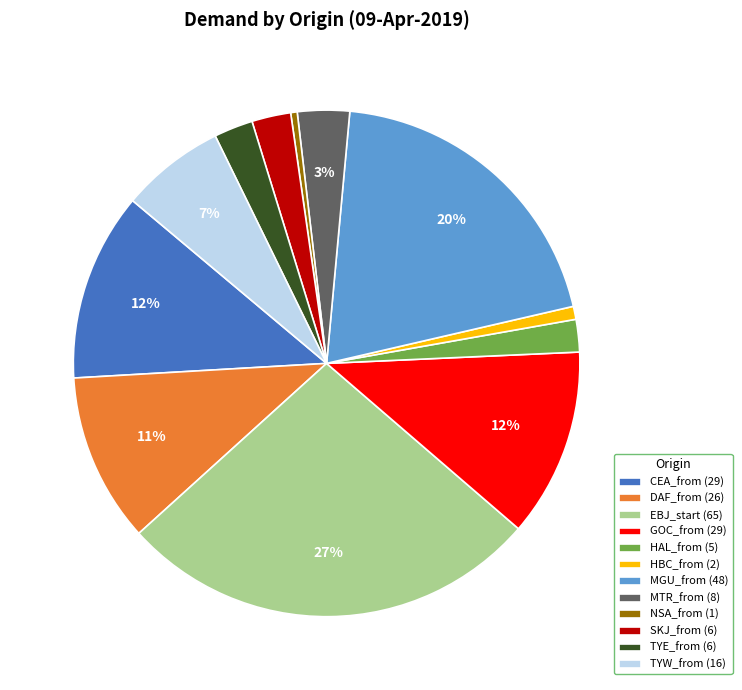

How many segments does this pie chart have?

12